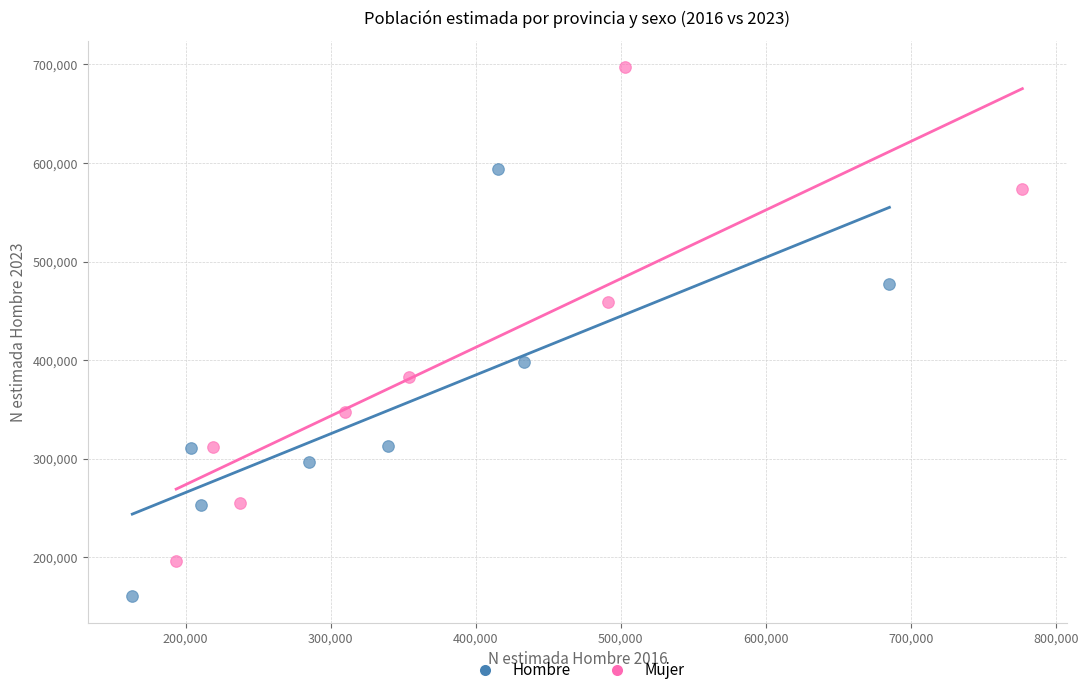

Which series contains the lowest Y value?

Hombre